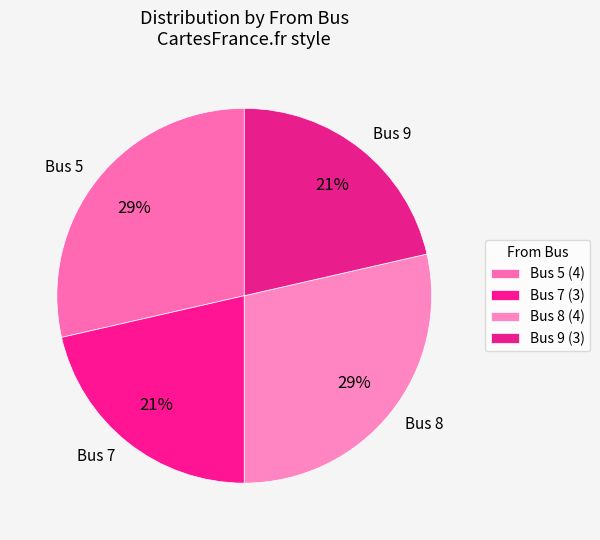

What is the ratio of the value at Bus 9 to the value at Bus 7?

1.0